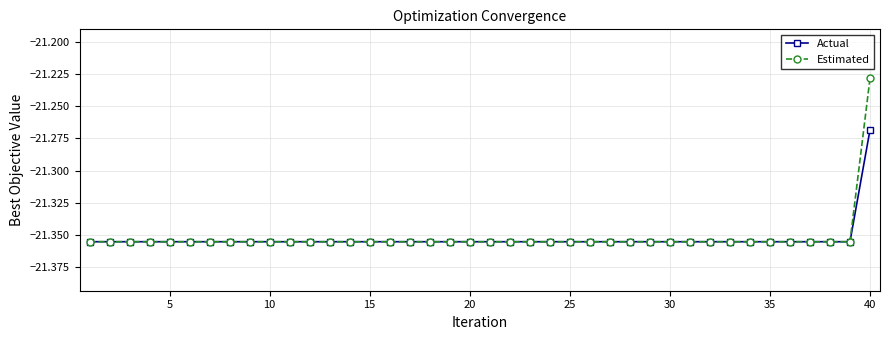

Rank the series by their maximum value, from highest to lowest.

Estimated, Actual